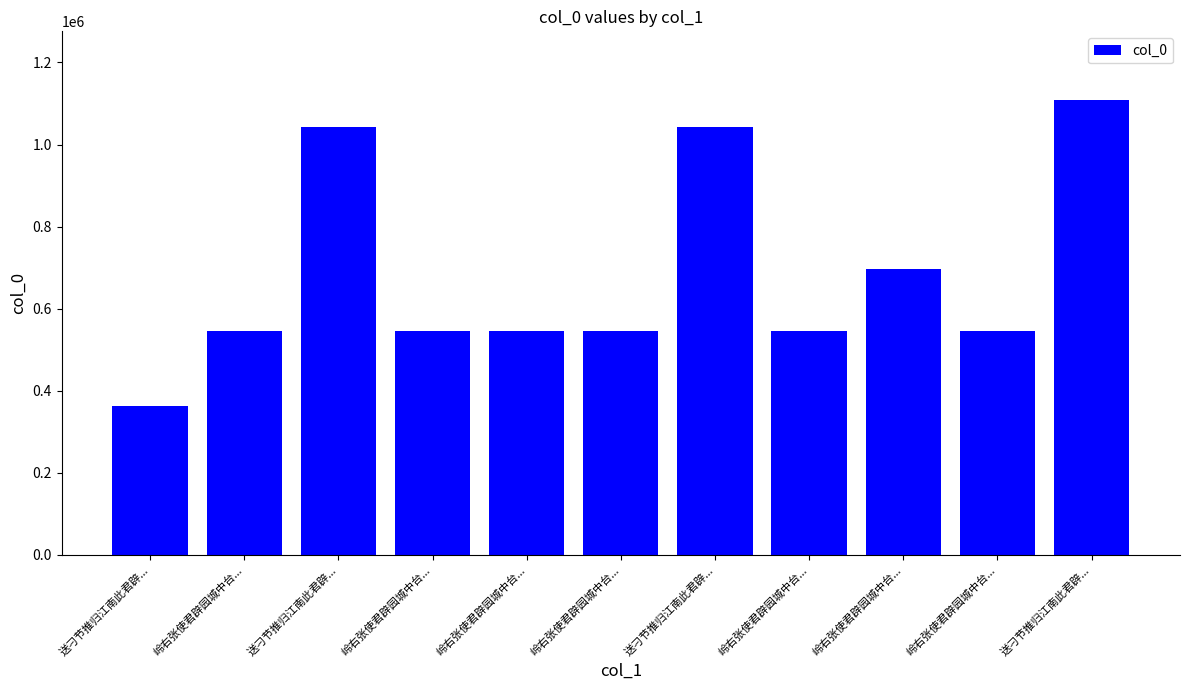

Between 岭右张使君辟园城中台... and 岭右张使君辟园城中台..., which is larger?

岭右张使君辟园城中台...